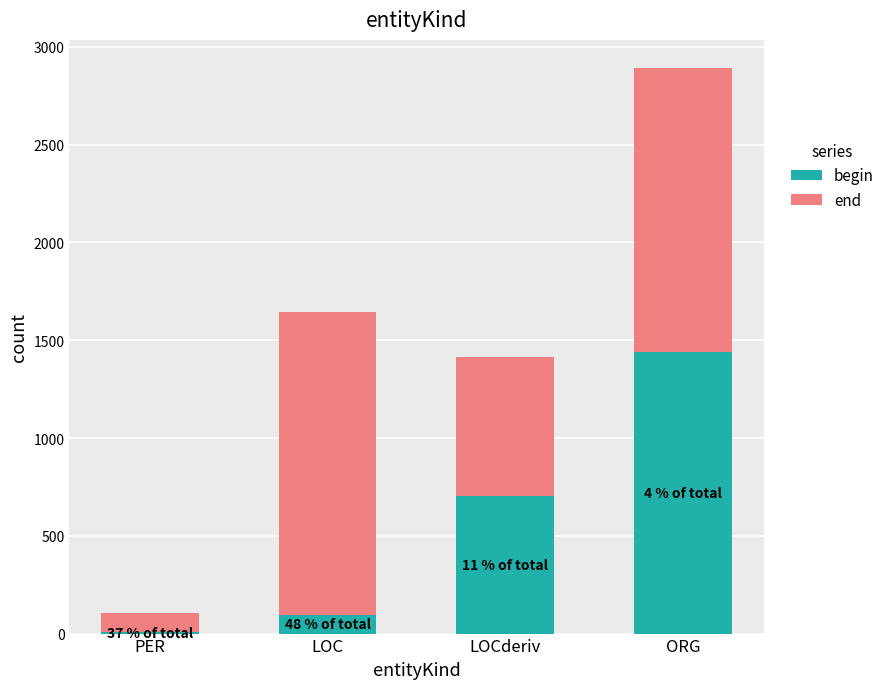

At which category is the sum across all series the highest?

ORG